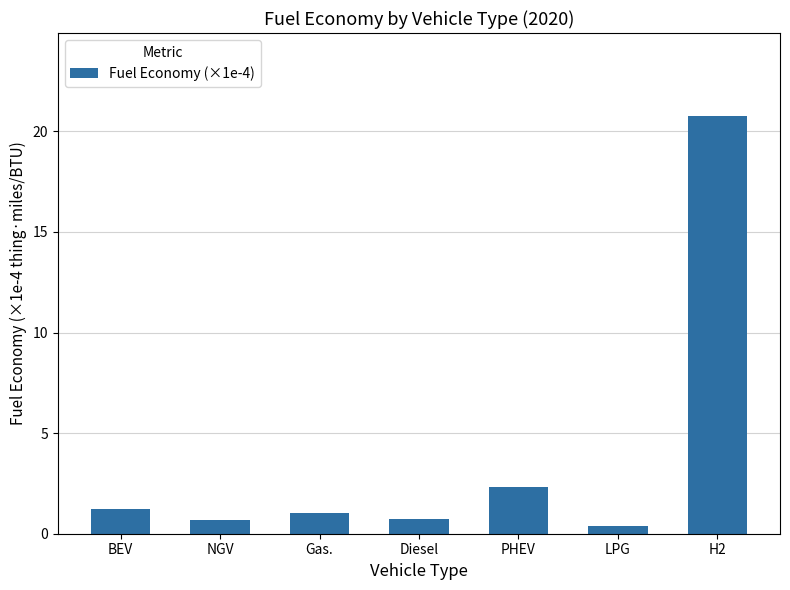

Reading right to left, what are all the values shown in this chart?

20.7	0.4	2.3	0.7	1.0	0.7	1.2